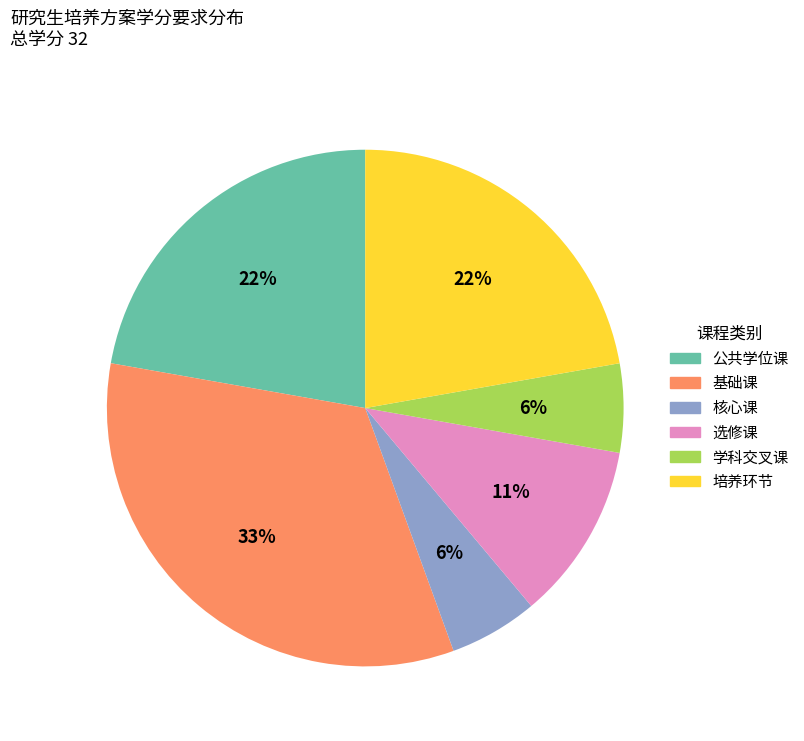

Count the number of slices in the pie.

6